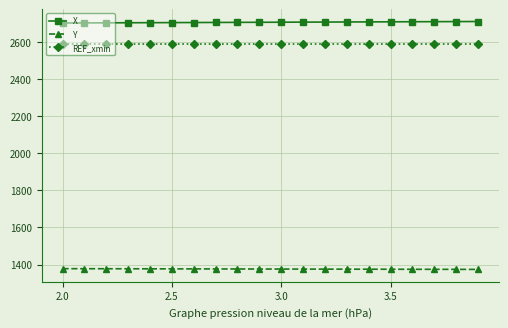

What is the difference between the second highest and minimum values in the Y series?

3.8